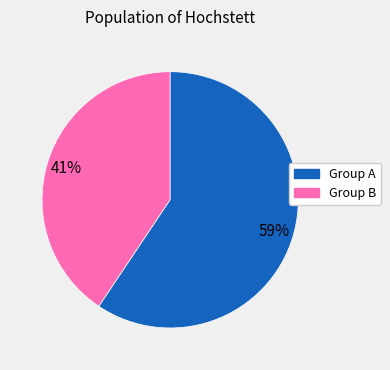

Is there a majority slice in this chart?

Yes